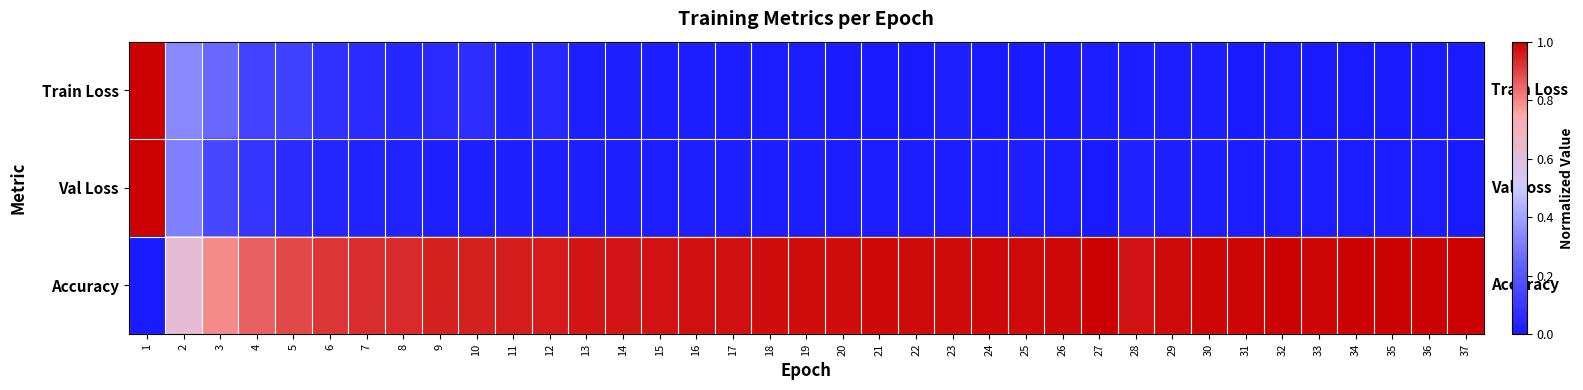

Reading left to right, transcribe all the data shown in this chart.

Train Loss: 1=1.0	2=0.3	3=0.3	4=0.1	5=0.1	6=0.1	7=0.1	8=0.0	9=0.1	10=0.1	11=0.0	12=0.1	13=0.0	14=0.0	15=0.0	16=0.0	17=0.0	18=0.0	19=0.0	20=0.0	21=0.0	22=0.0	23=0.0	24=0.0	25=0.0	26=0.0	27=0.0	28=0.0	29=0.0	30=0.0	31=0.0	32=0.0	33=0.0	34=0.0	35=0.0	36=0.0	37=0.0
Val Loss: 1=1.0	2=0.3	3=0.2	4=0.1	5=0.1	6=0.0	7=0.0	8=0.0	9=0.0	10=0.0	11=0.0	12=0.0	13=0.0	14=0.0	15=0.0	16=0.0	17=0.0	18=0.0	19=0.0	20=0.0	21=0.0	22=0.0	23=0.0	24=0.0	25=0.0	26=0.0	27=0.0	28=0.0	29=0.0	30=0.0	31=0.0	32=0.0	33=0.0	34=0.0	35=0.0	36=0.0	37=0.0
Accuracy: 1=0.0	2=0.6	3=0.8	4=0.9	5=0.9	6=0.9	7=0.9	8=0.9	9=1.0	10=1.0	11=1.0	12=1.0	13=1.0	14=1.0	15=1.0	16=1.0	17=1.0	18=1.0	19=1.0	20=1.0	21=1.0	22=1.0	23=1.0	24=1.0	25=1.0	26=1.0	27=1.0	28=1.0	29=1.0	30=1.0	31=1.0	32=1.0	33=1.0	34=1.0	35=1.0	36=1.0	37=1.0